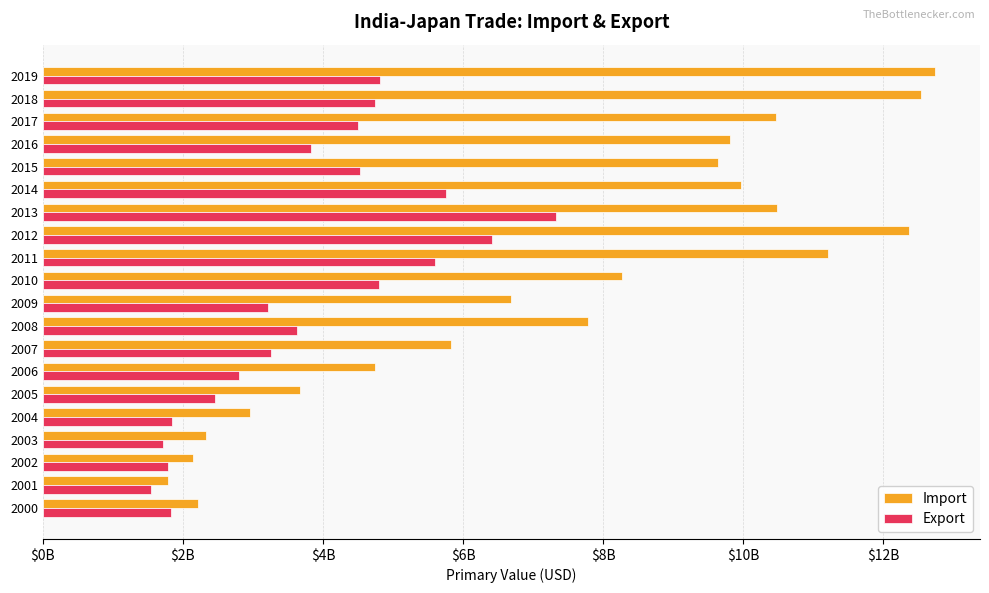

What are all the series names shown in the legend?

Import, Export